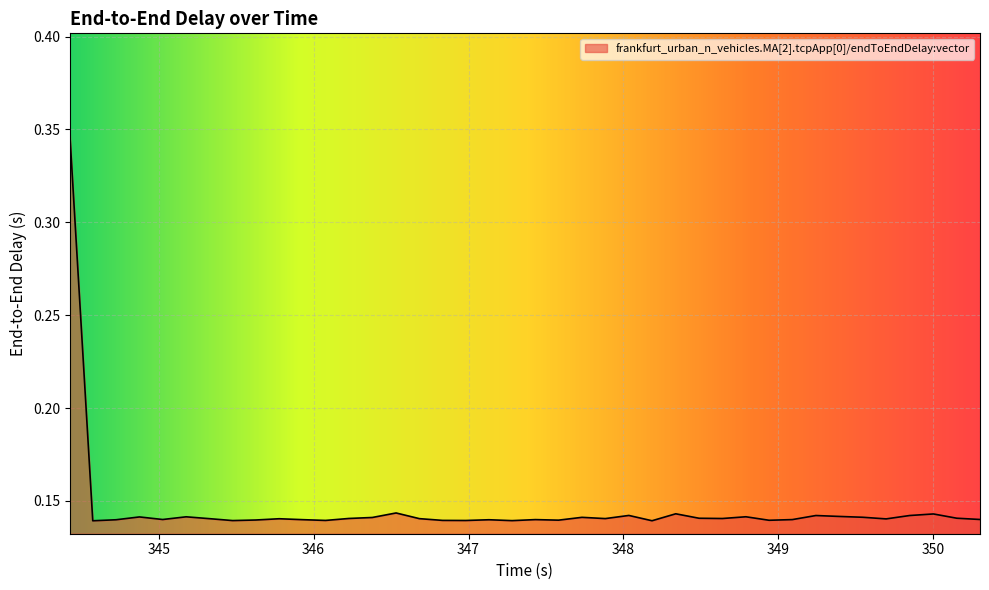

At which category does the data reach its first local valley?

345